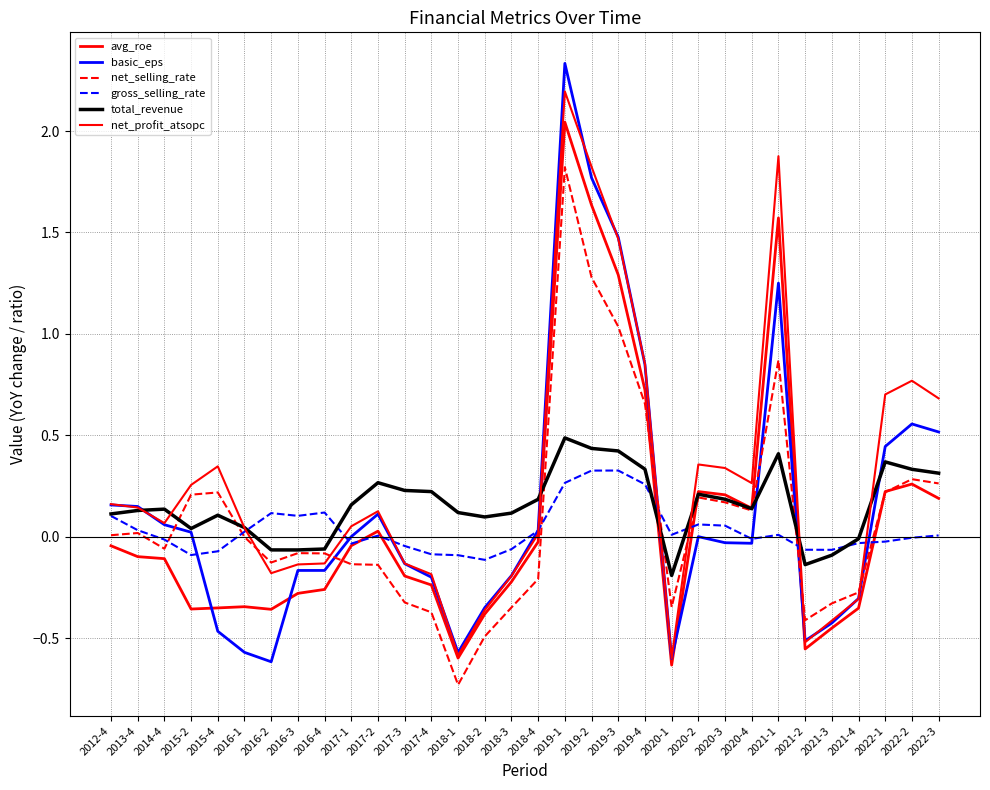

What is the sum of all basic_eps values?

4.4